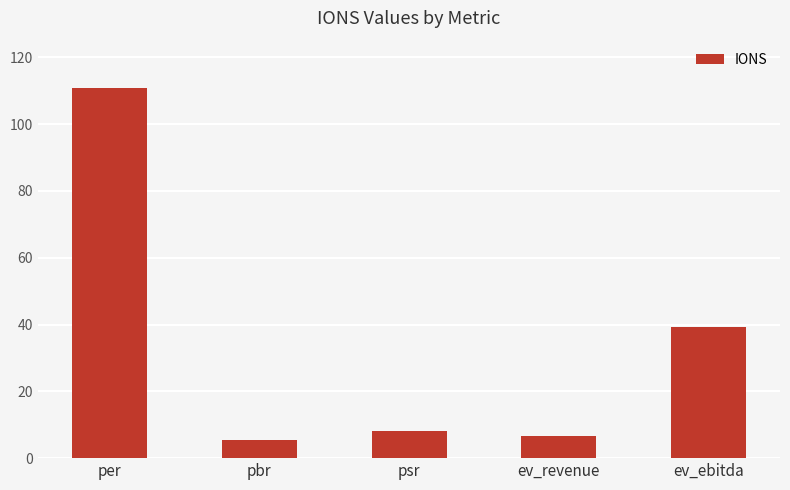

What is the sum of all values?

170.3